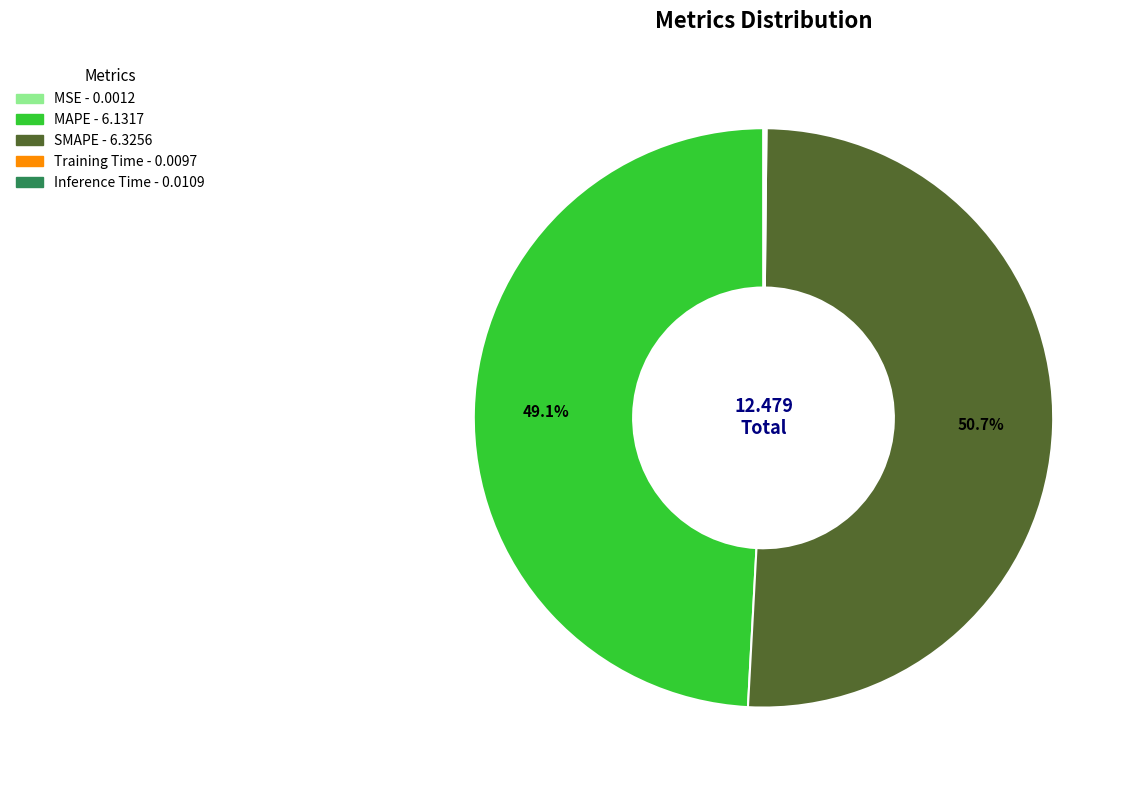

What is the majority slice?

SMAPE